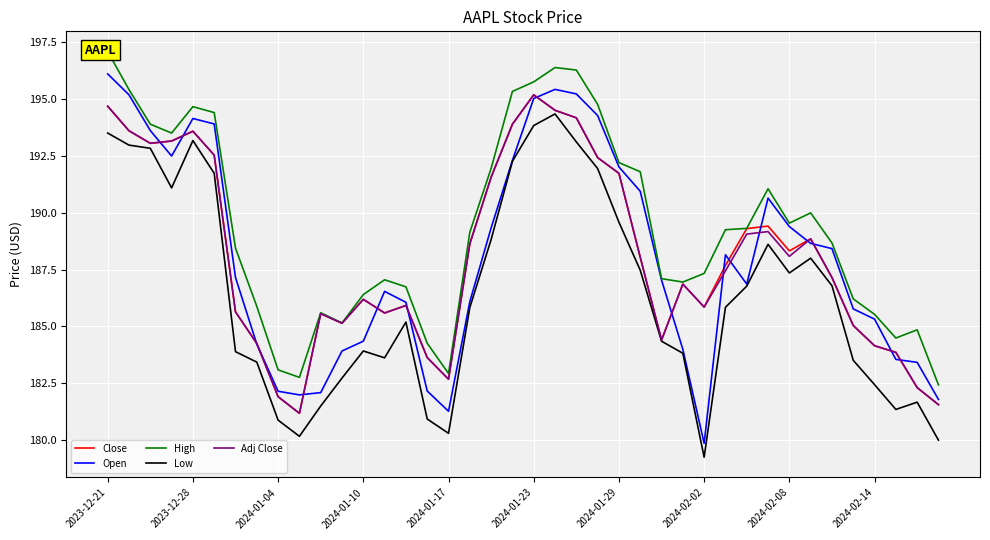

How many interior local valleys does the Adj Close series have?

8